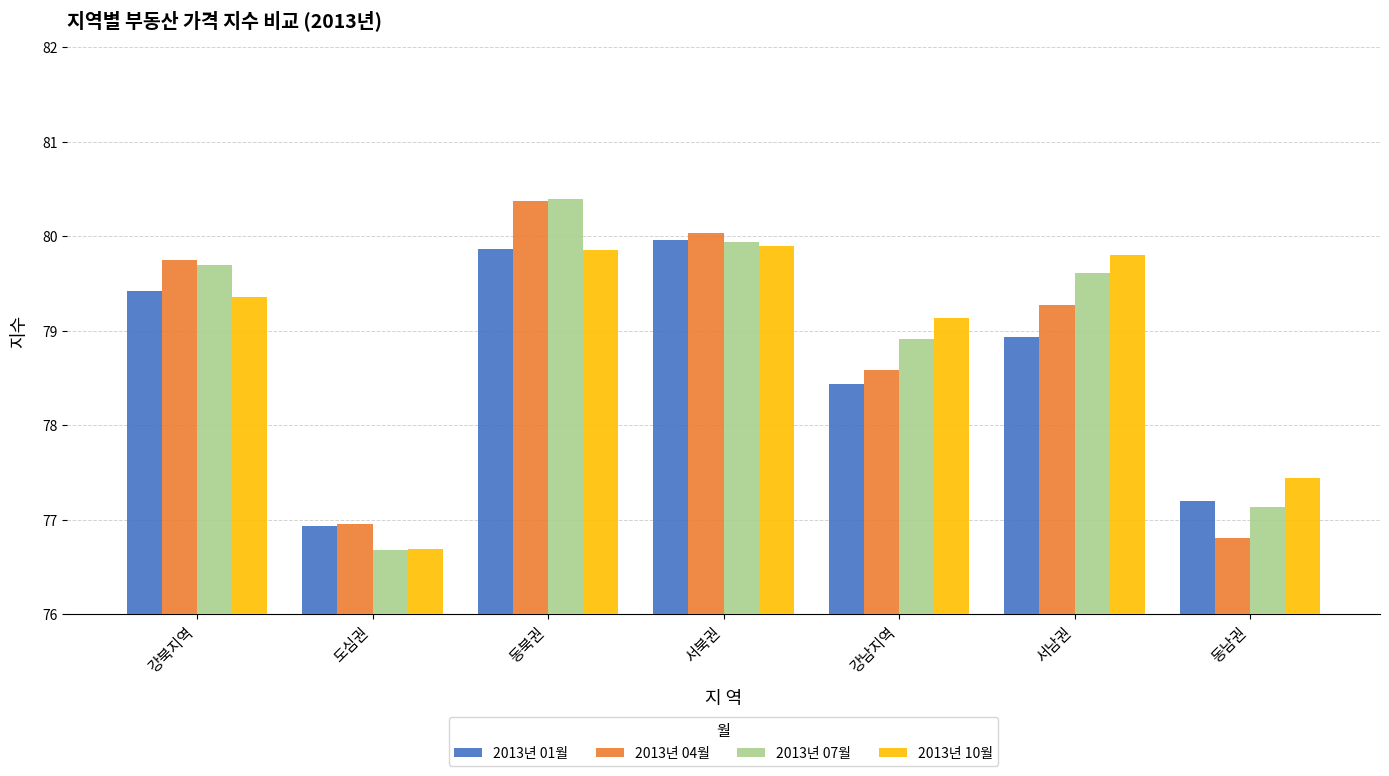

What is the difference between the maximum and second lowest values in the 2013년 10월 series?

2.5